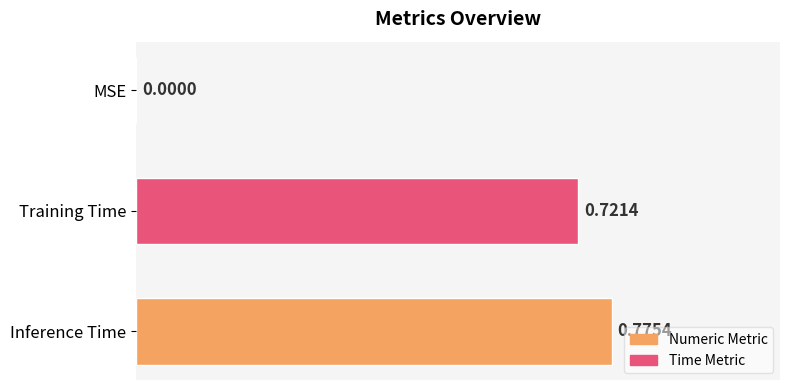

At which category does the chart reach its peak across all series?

Inference Time